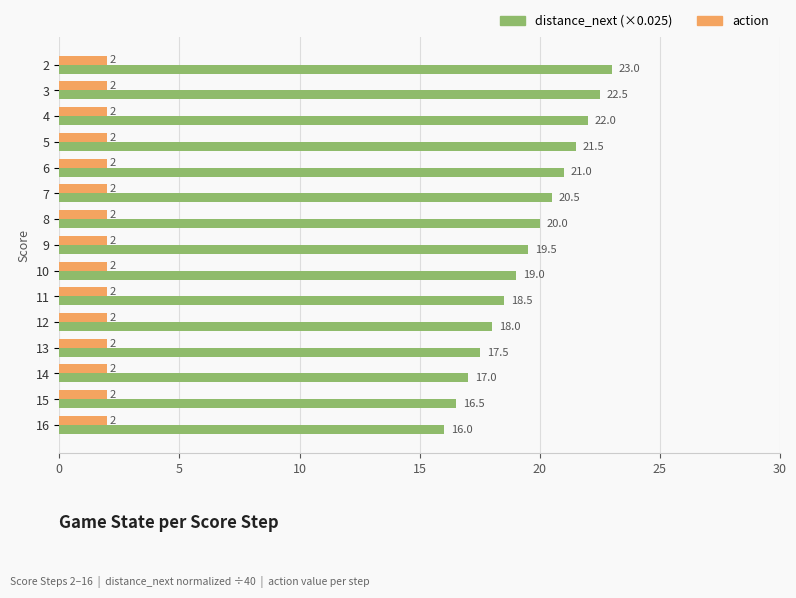

What is the smallest value displayed?

2.0